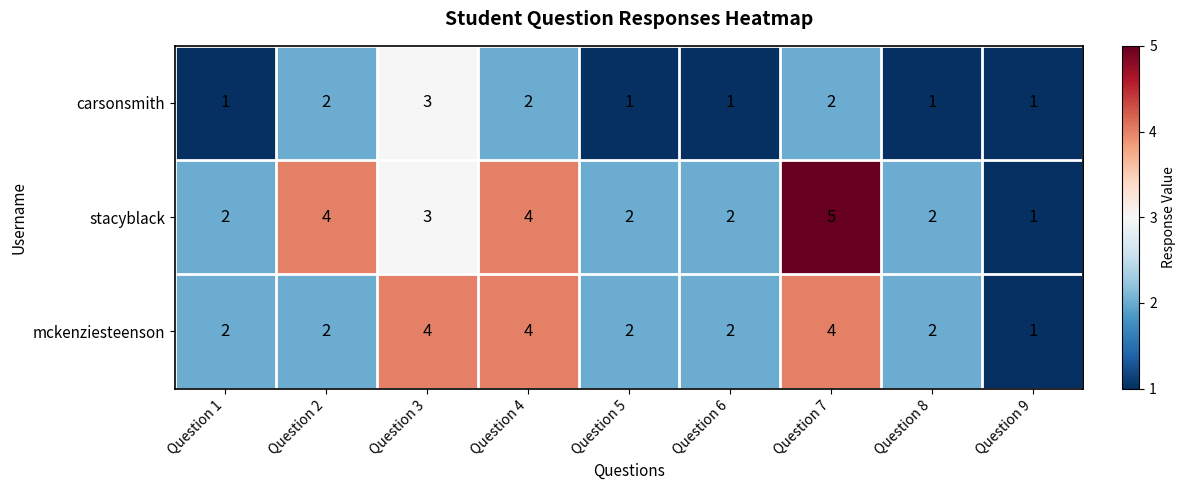

Reading left to right, extract all data points from this chart.

carsonsmith: Question 1=1	Question 2=2	Question 3=3	Question 4=2	Question 5=1	Question 6=1	Question 7=2	Question 8=1	Question 9=1
stacyblack: Question 1=2	Question 2=4	Question 3=3	Question 4=4	Question 5=2	Question 6=2	Question 7=5	Question 8=2	Question 9=1
mckenziesteenson: Question 1=2	Question 2=2	Question 3=4	Question 4=4	Question 5=2	Question 6=2	Question 7=4	Question 8=2	Question 9=1